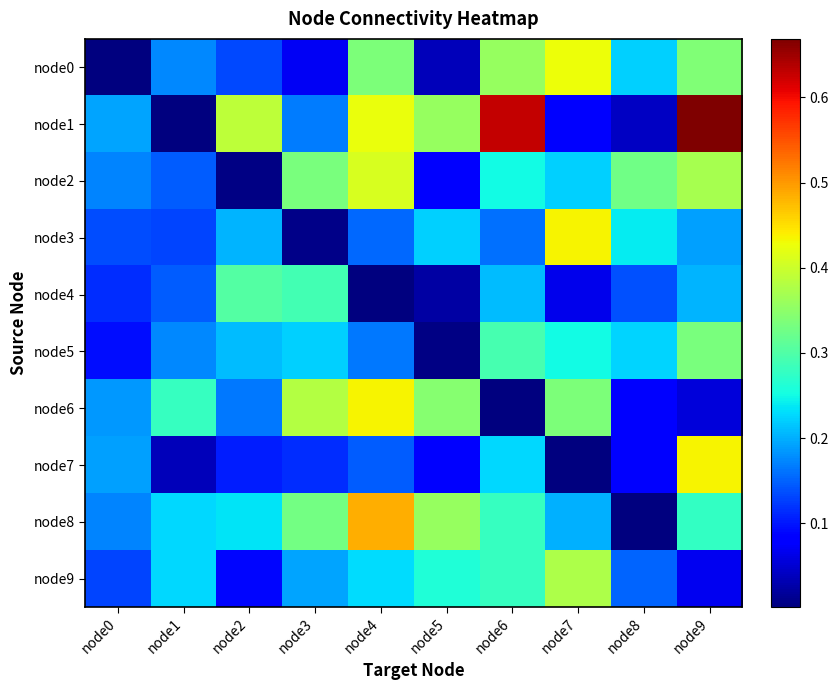

Count the number of data series in this chart.

10